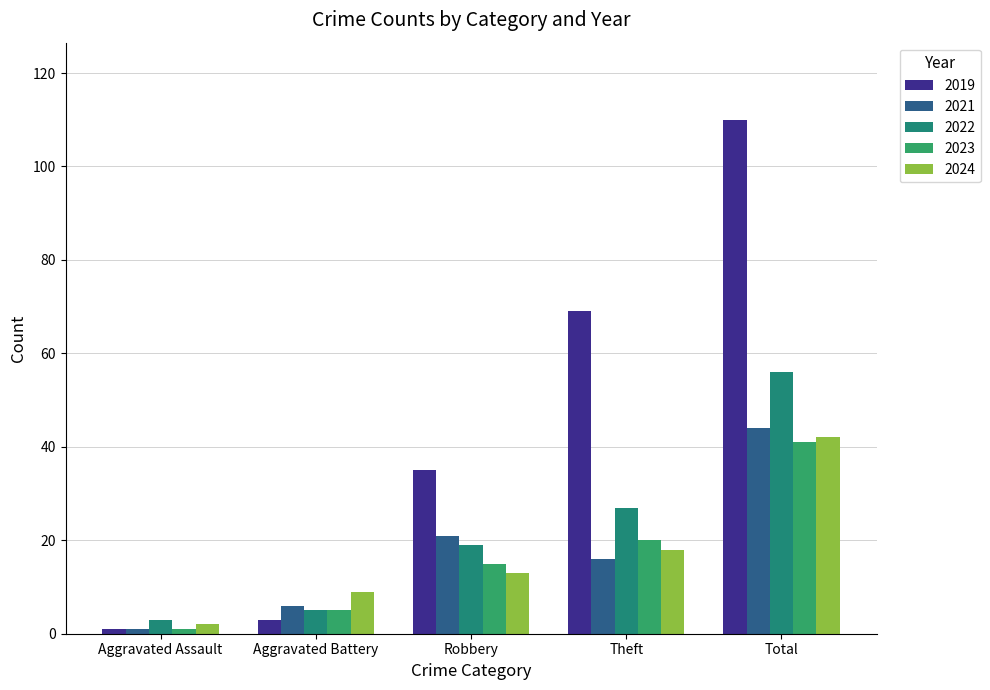

Which category has the lowest value across all series?

Aggravated Assault